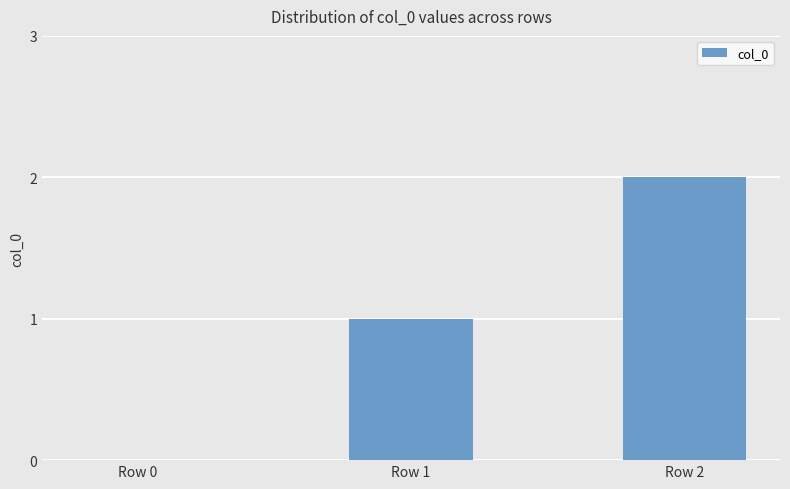

At which label is the value closest to 1?

Row 1